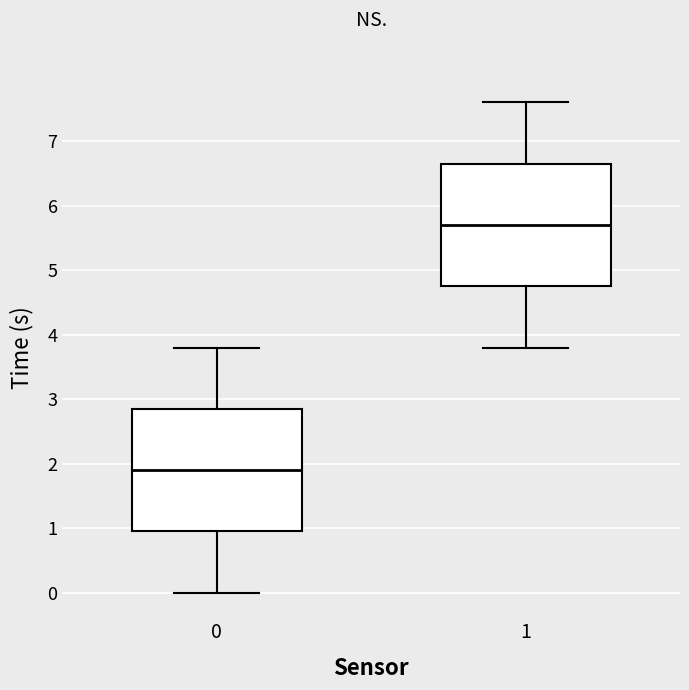

Which box's median line is the lowest?

0